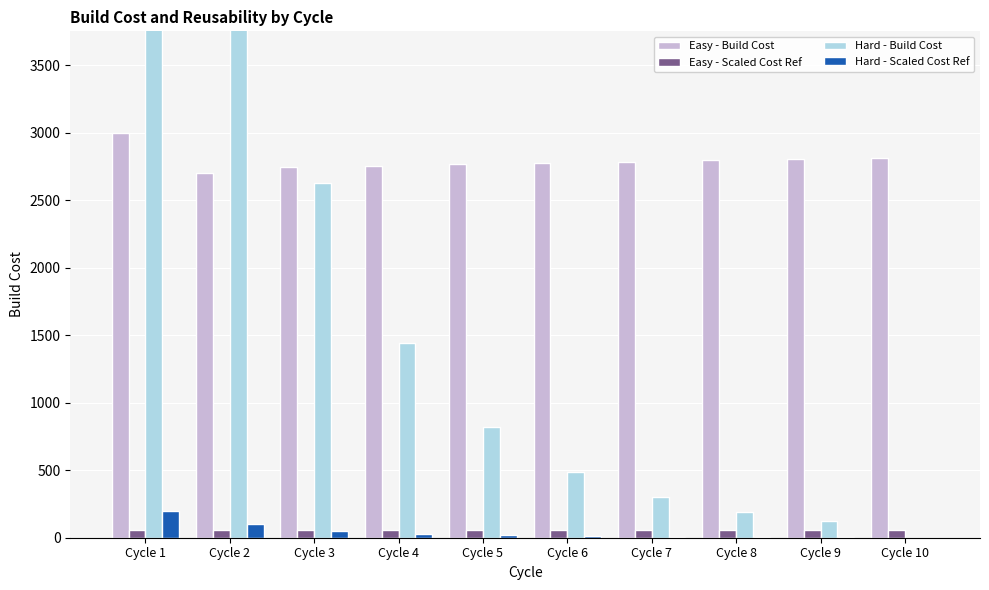

Reading left to right, list all the values displayed in this chart.

Easy - Build Cost: Cycle 1=3000.0	Cycle 2=2700.0	Cycle 3=2743.5	Cycle 4=2752.4	Cycle 5=2764.0	Cycle 6=2774.9	Cycle 7=2785.3	Cycle 8=2795.3	Cycle 9=2804.8	Cycle 10=2813.9
Easy - Scaled Cost Ref: Cycle 1=60.0	Cycle 2=54.0	Cycle 3=54.9	Cycle 4=55.0	Cycle 5=55.3	Cycle 6=55.5	Cycle 7=55.7	Cycle 8=55.9	Cycle 9=56.1	Cycle 10=56.3
Hard - Build Cost: Cycle 1=10000.0	Cycle 2=5000.0	Cycle 3=2625.0	Cycle 4=1440.5	Cycle 5=823.0	Cycle 6=487.8	Cycle 7=299.1	Cycle 8=189.2	Cycle 9=123.1	Cycle 10=0.0
Hard - Scaled Cost Ref: Cycle 1=200.0	Cycle 2=100.0	Cycle 3=52.5	Cycle 4=28.8	Cycle 5=16.5	Cycle 6=9.8	Cycle 7=6.0	Cycle 8=3.8	Cycle 9=2.5	Cycle 10=0.0